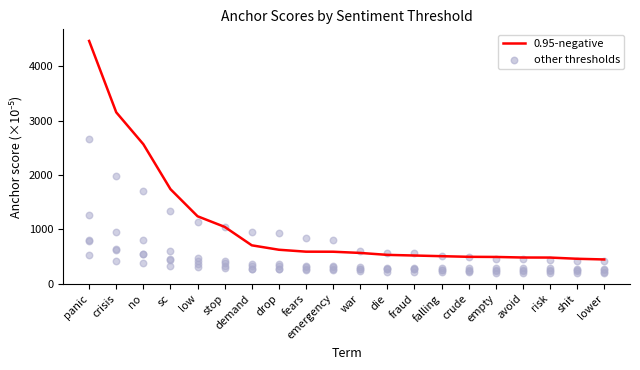

Which series has the largest Y range (max minus min)?

0.95-negative (anchor score ×1e5)